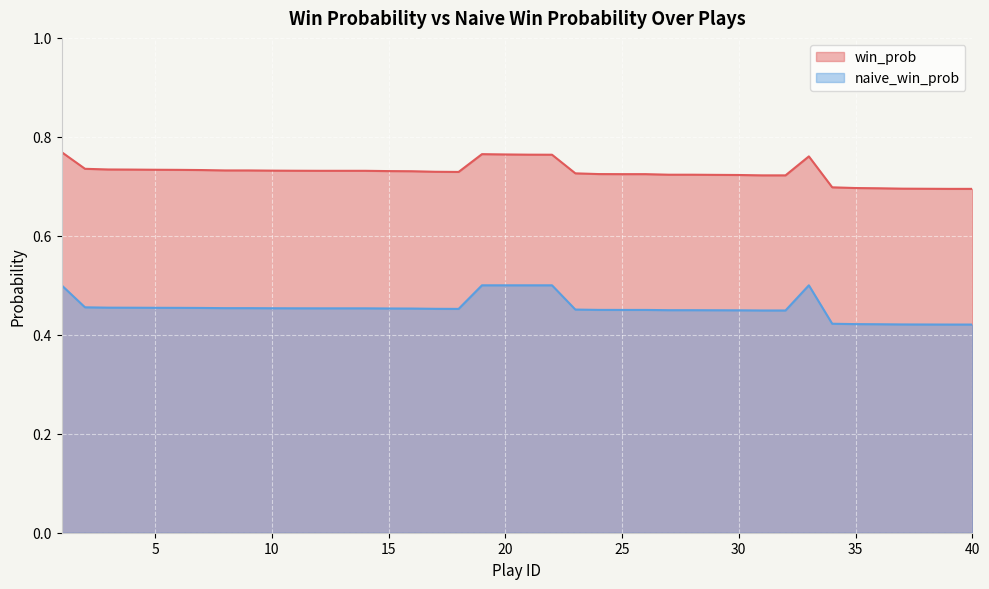

What is the minimum value for naive_win_prob?

0.4